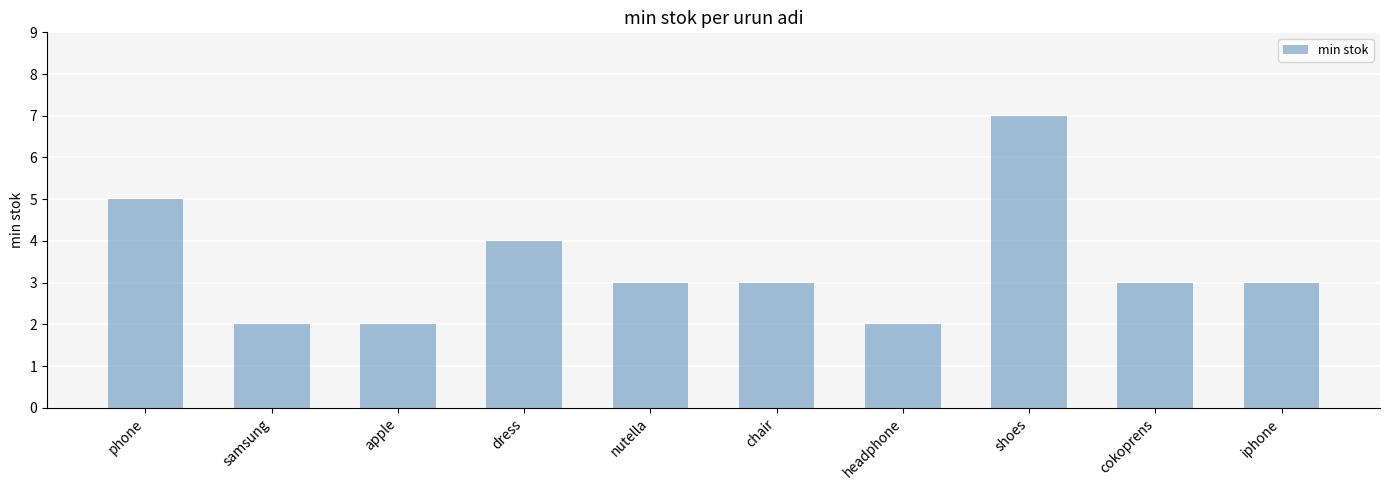

The chart shows a value of 4 at chair. True or false?

False